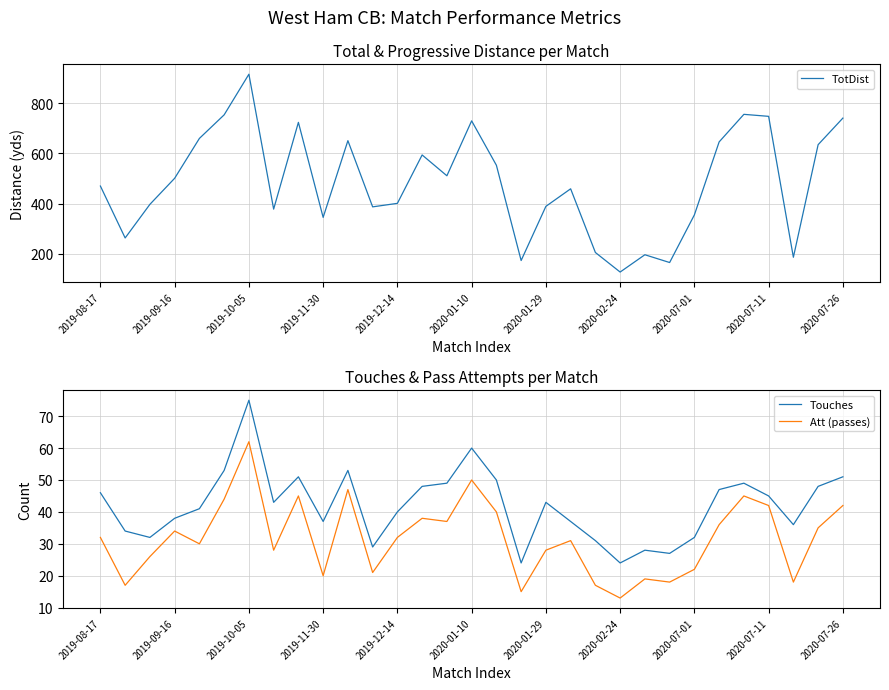

True or false: Att (passes) has a value of 62 at 2019-10-05.

True